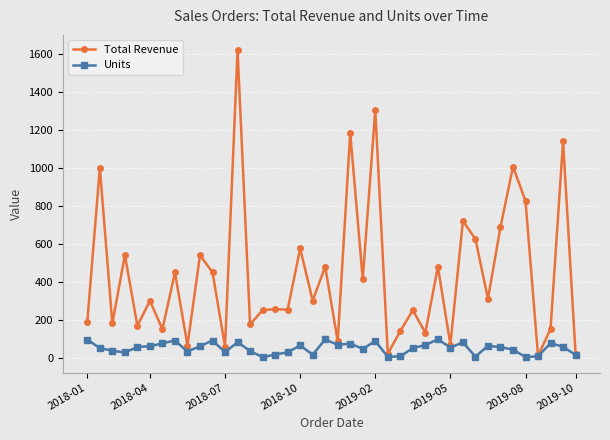

List the series in order of their overall mean, lowest first.

Units, Total Revenue